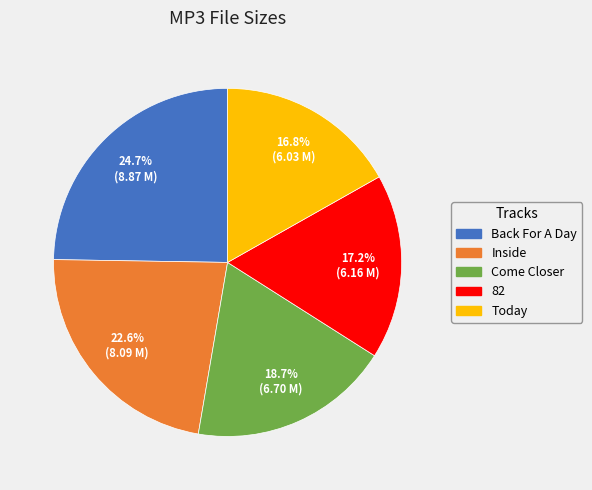

Is there any slice that represents more than half of the pie?

No